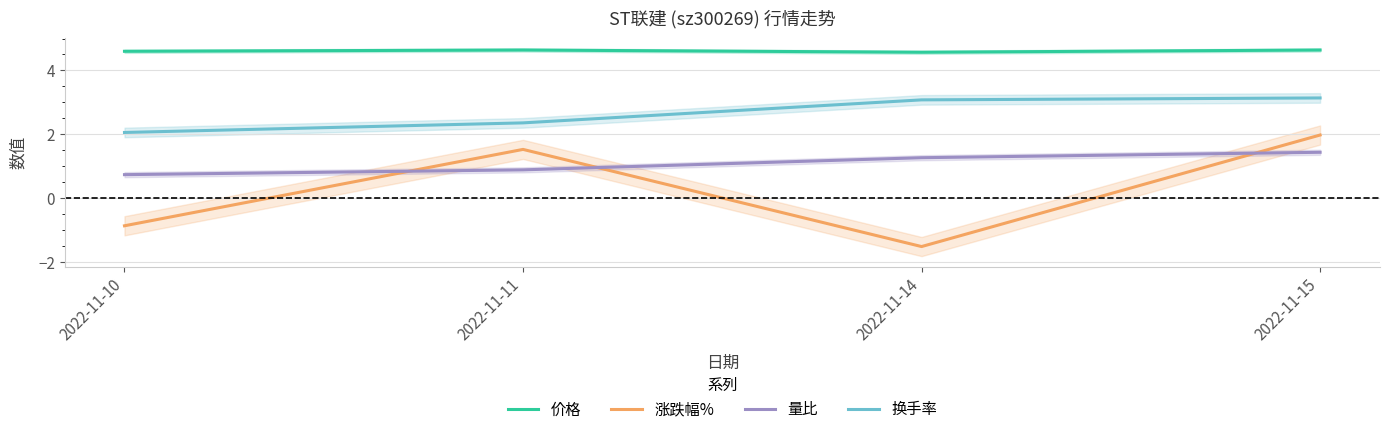

What is the minimum value shown in the chart?

-1.5